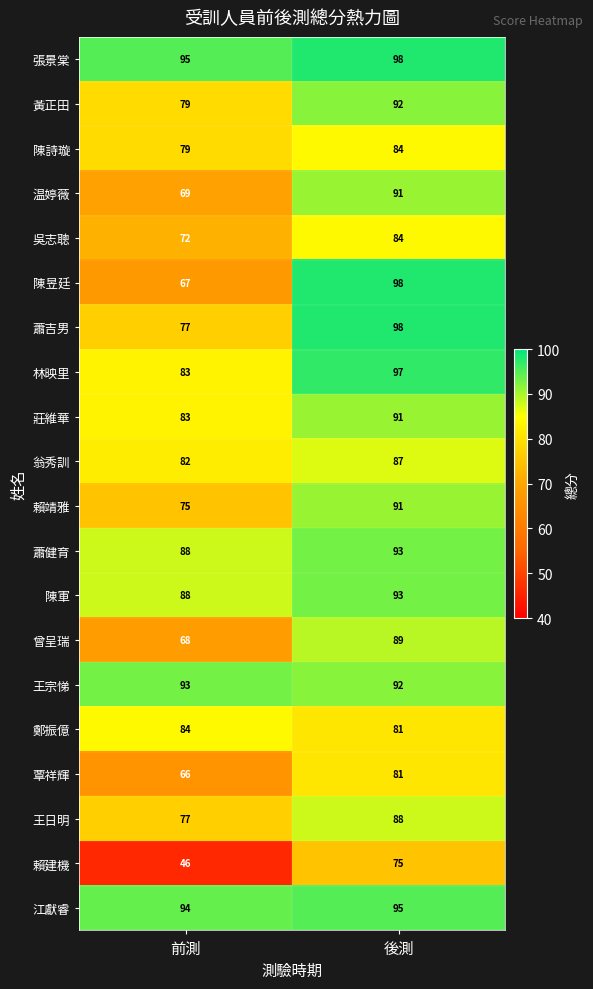

Is it true that 江獻睿 equals 94 at 前測?

True